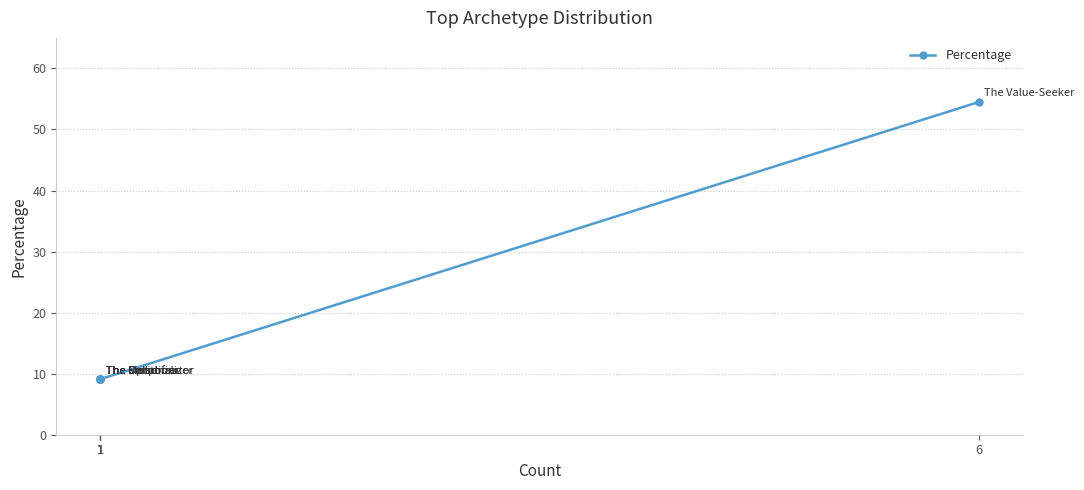

Approximately how many times larger is the value at 1 compared to 1?

1.0